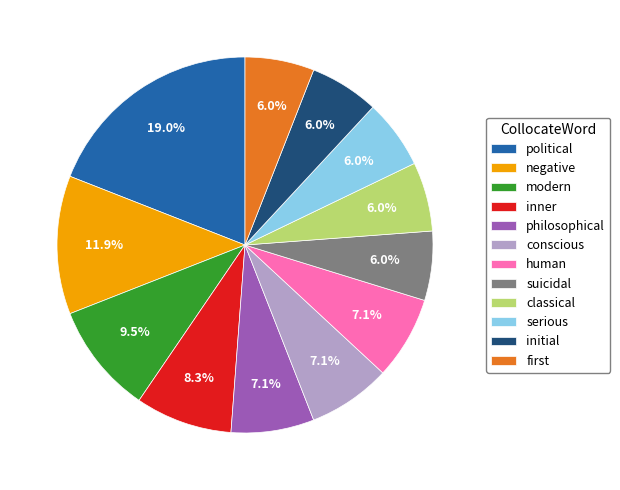

How much of the chart is everything except serious?

94.0%